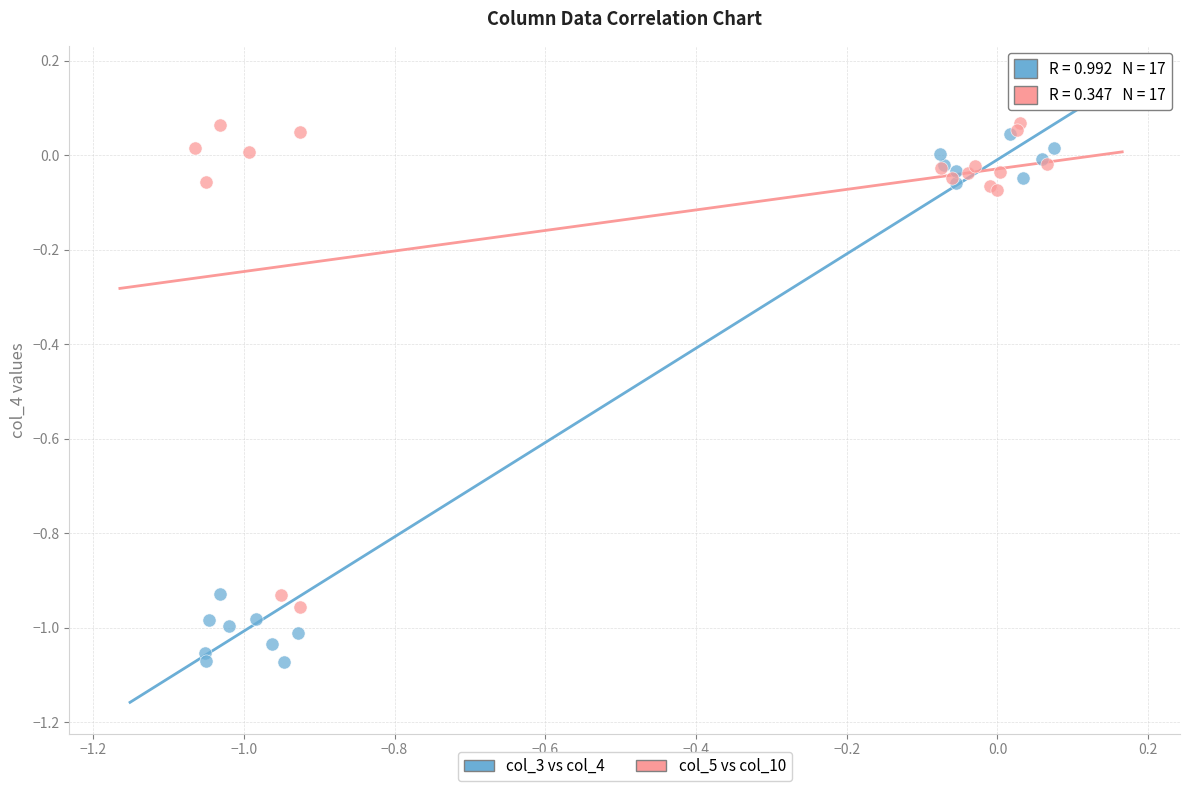

Which series has the widest spread of Y values?

col_3 vs col_4